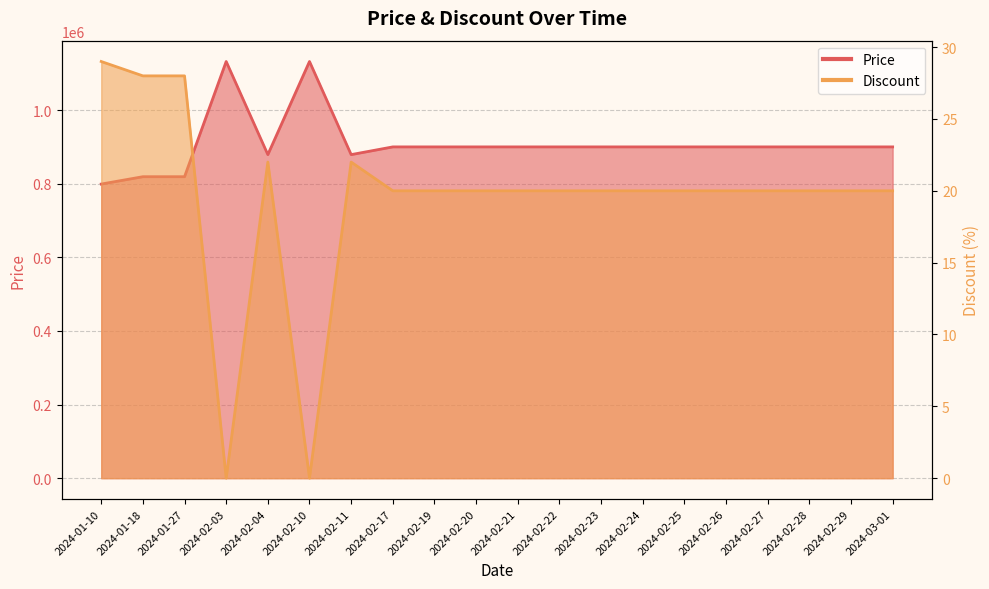

Where is the first local maximum for Discount?

2024-02-04